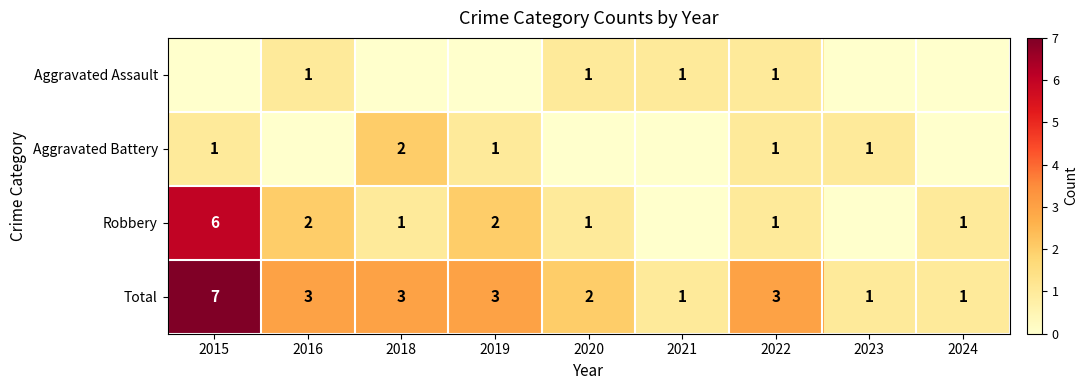

What is the sum of the Total values at 2021 and 2022?

4